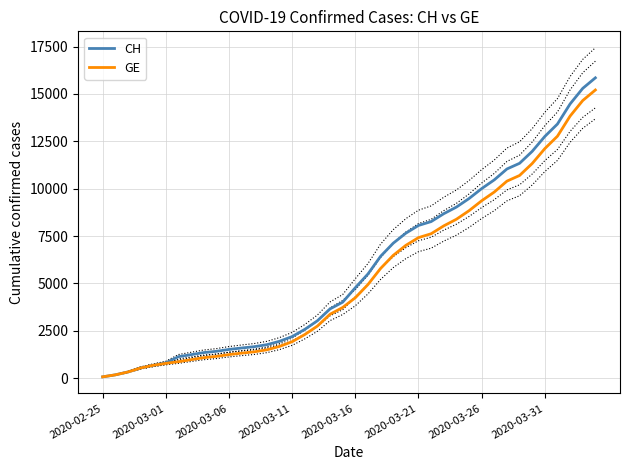

How many values in the GE series exceed 4248?

19